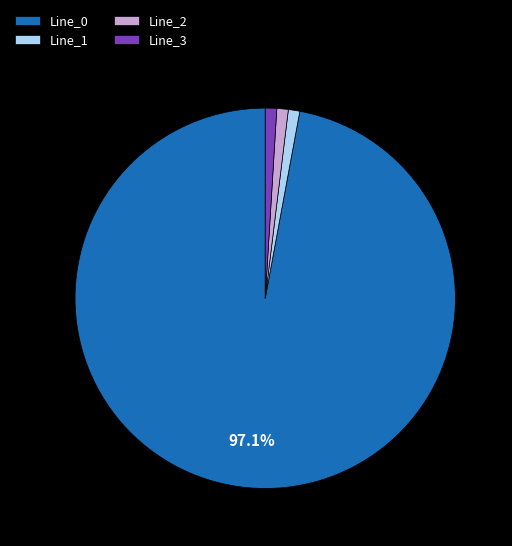

What is the majority slice?

Line_0